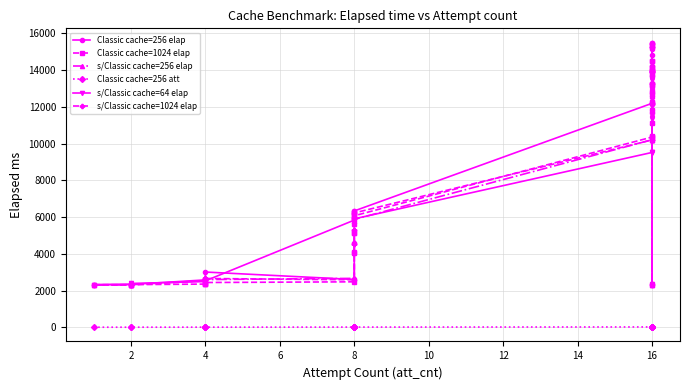

True or false: s/Classic cache=64 elap has more than 2 points higher than both neighbors.

True